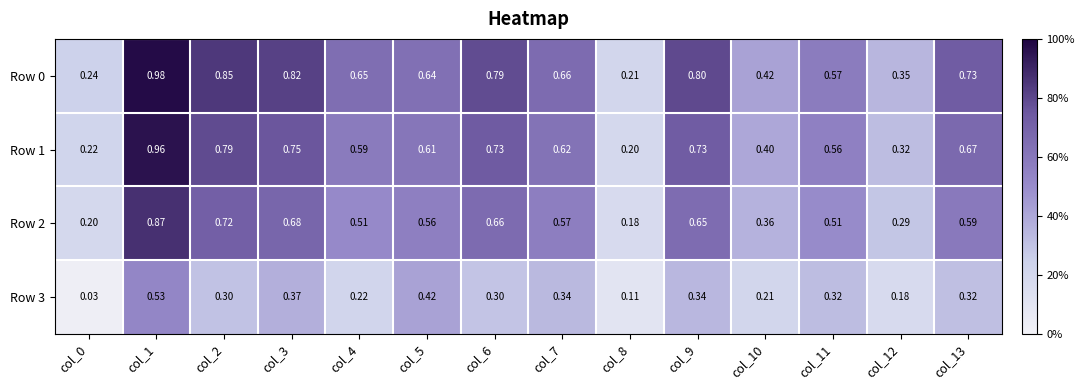

Is the value of Row 3 at col_2 greater than the value of Row 2 at col_8?

Yes